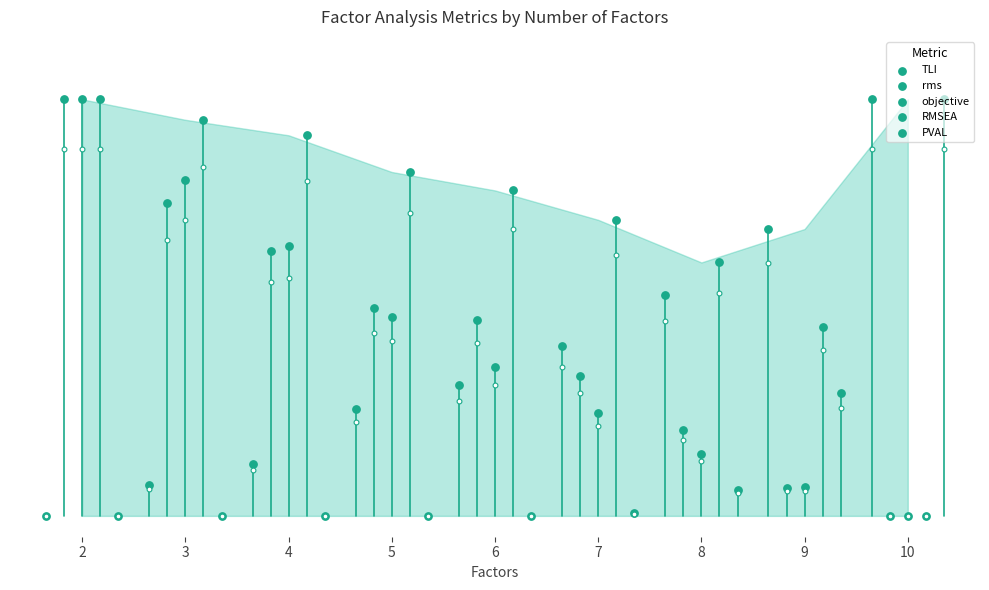

At which category is the sum across all series the highest?

2